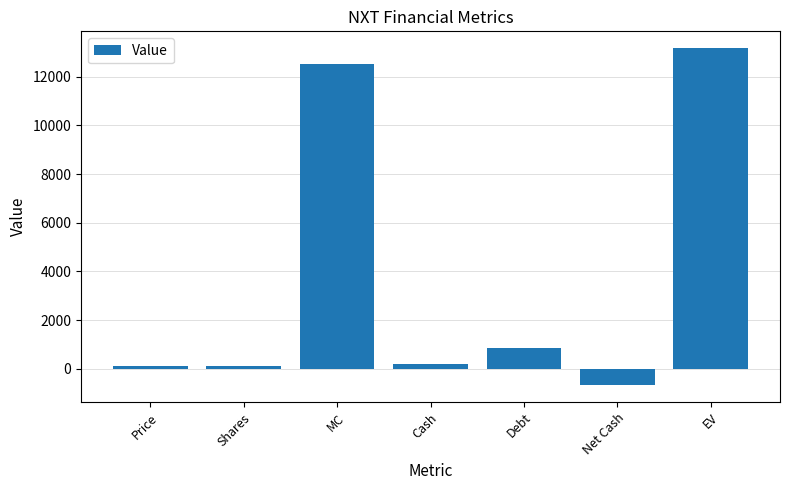

Where does the data first go above 194?

MC